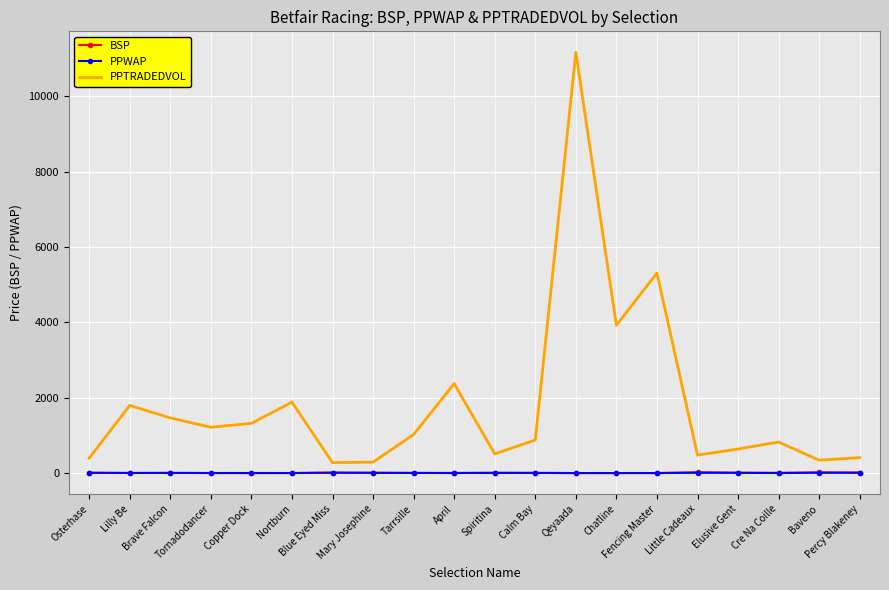

What is the average value of the BSP series?

7.9